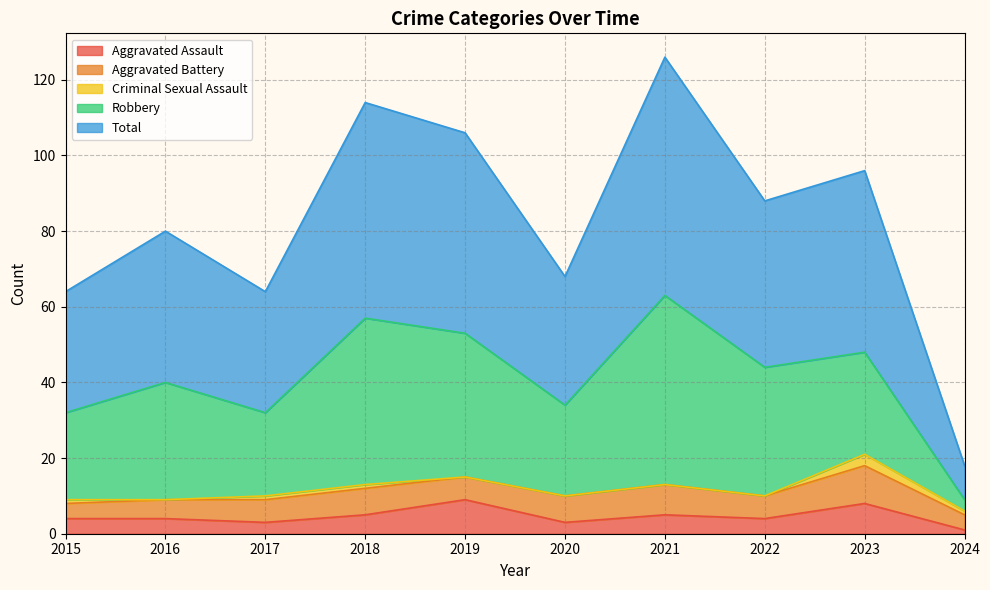

How many categories are shown in the chart?

10